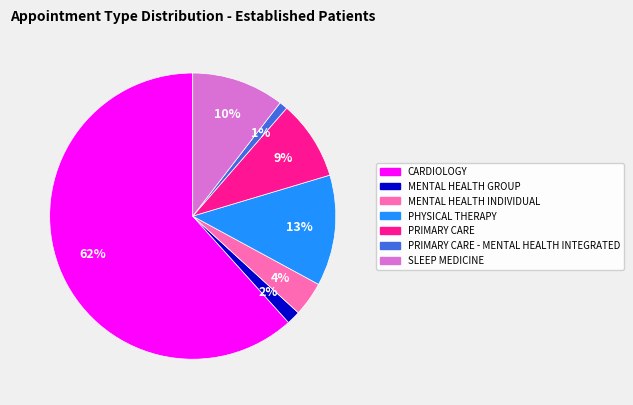

To the nearest percent, what is the average slice percentage?

14%